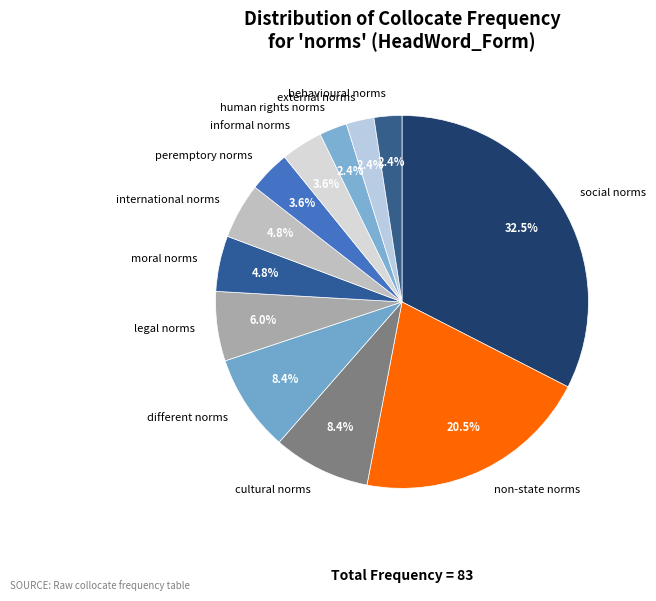

To the nearest percent, what portion does informal norms represent?

4%